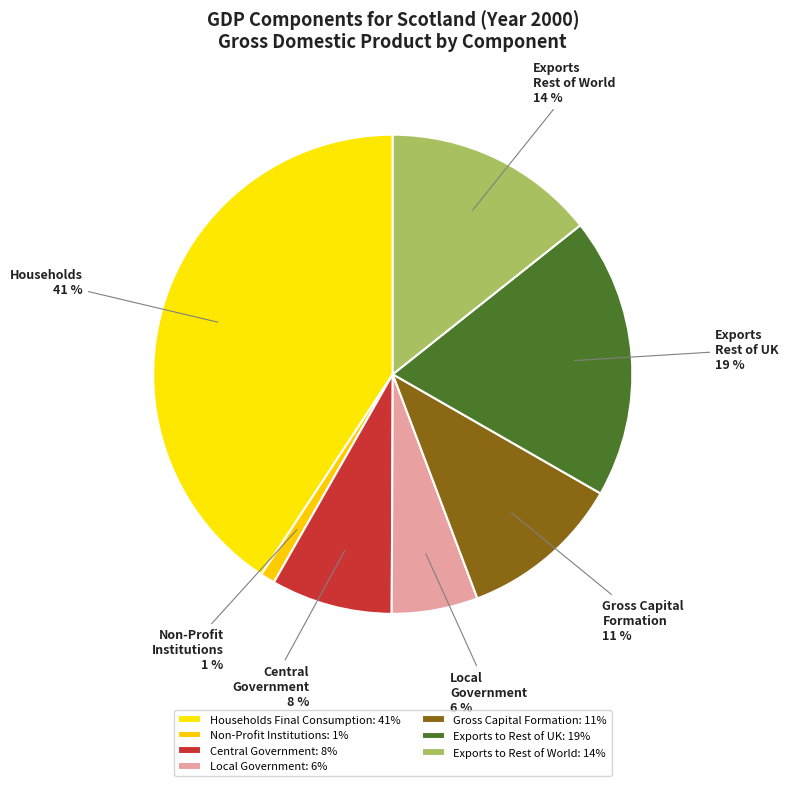

Is there any slice that represents more than half of the pie?

No